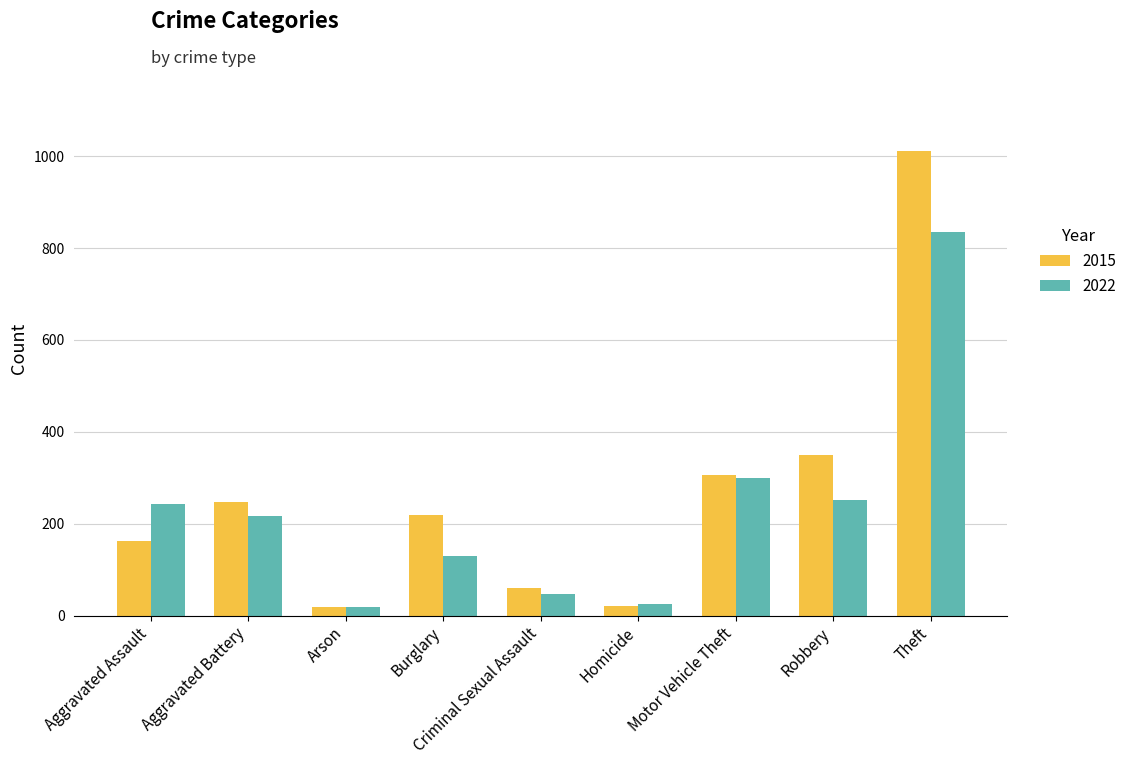

Between Criminal Sexual Assault and Theft, which series saw the biggest shift?

2015